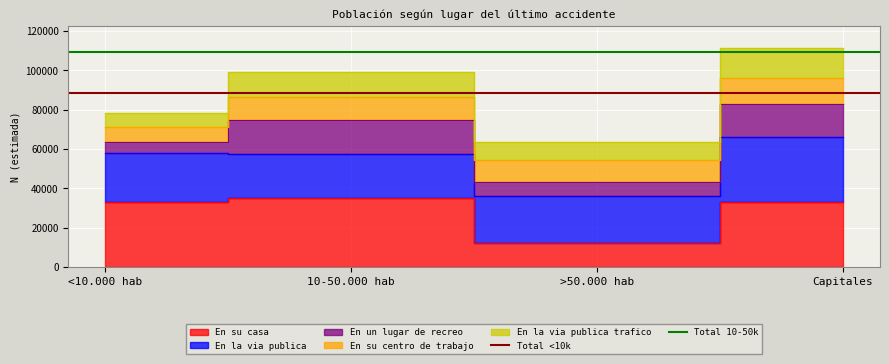

At which label is Total <10k closest to 88418?

<10.000 hab